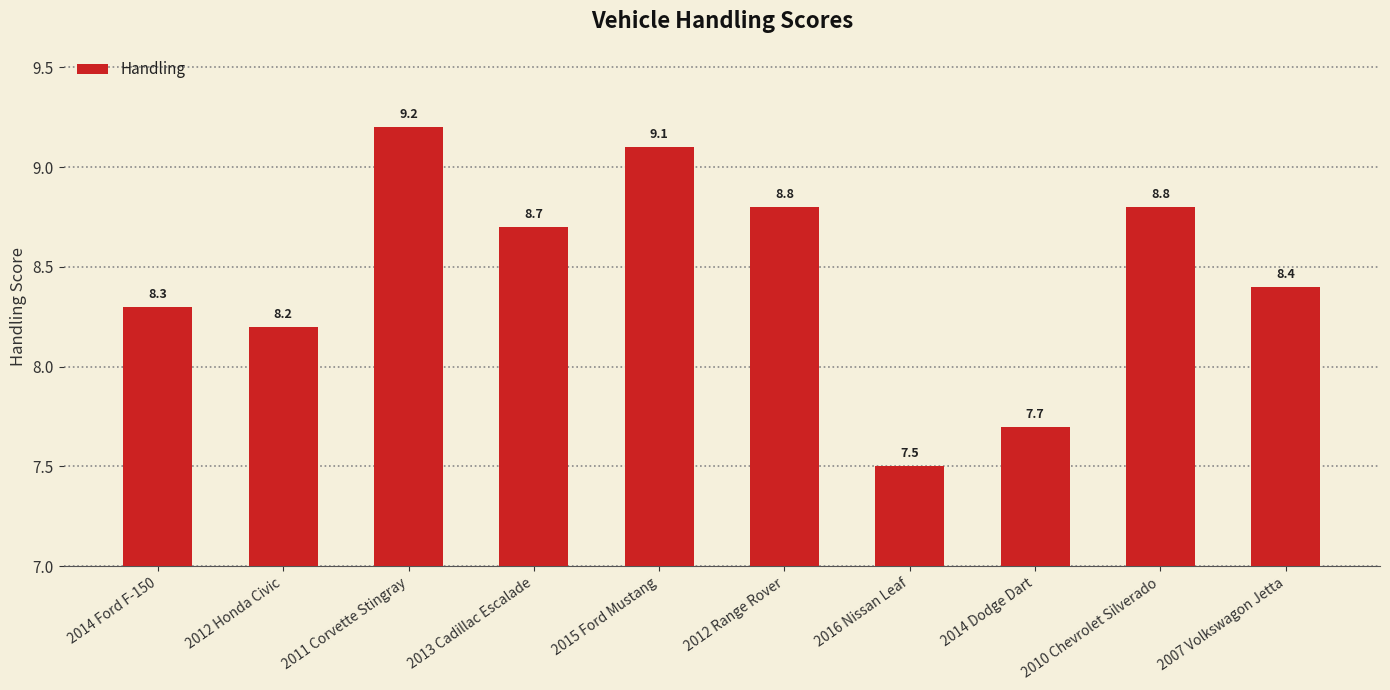

What is the difference between the maximum and second lowest values?

1.5